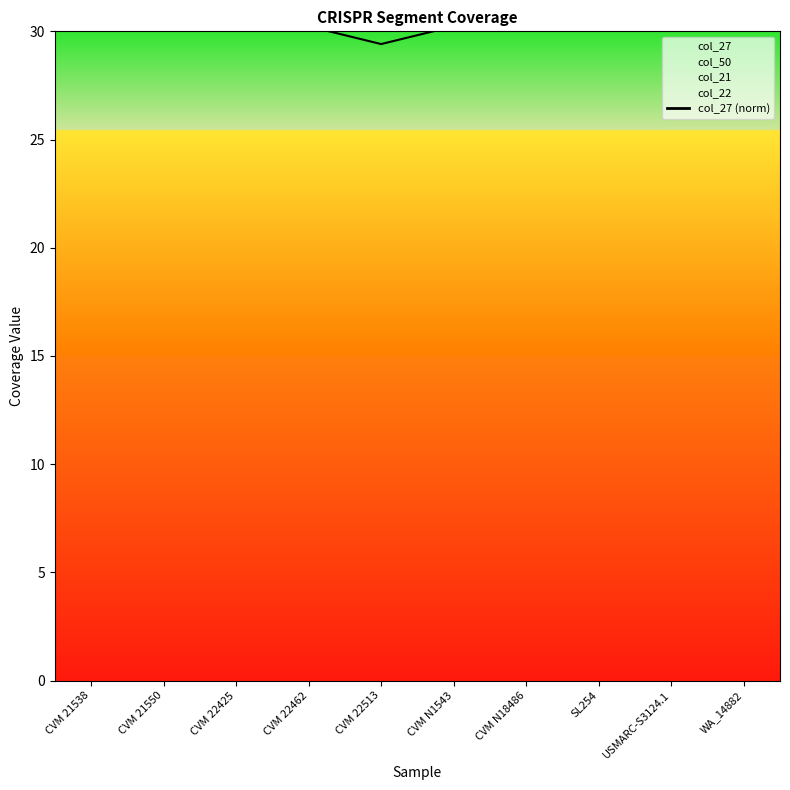

Which category has the lowest value across all series?

CVM N18486